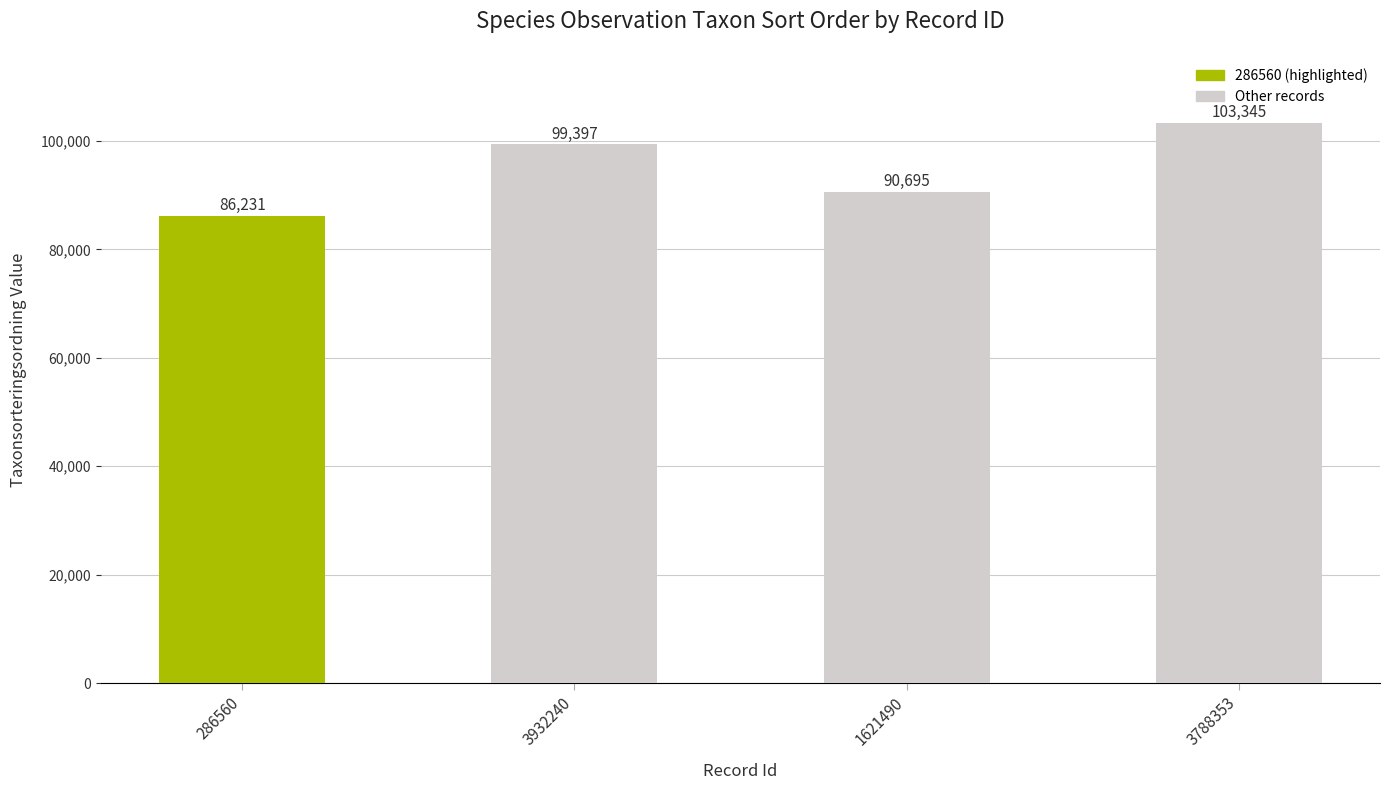

At which label is the value closest to 94788?

1621490